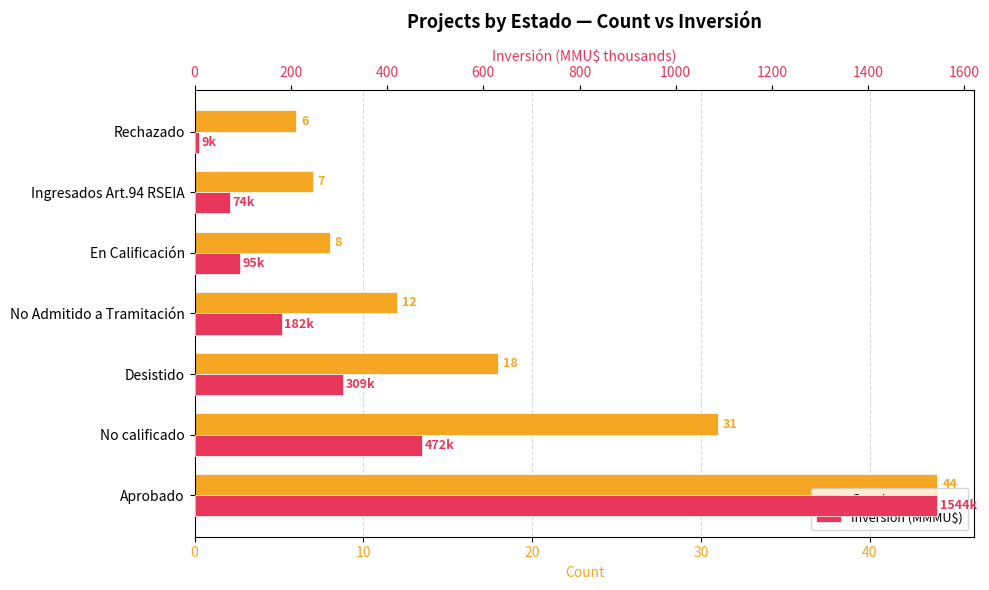

At Rechazado, list the series in order from largest to smallest.

Inversión (MMMU$), Count